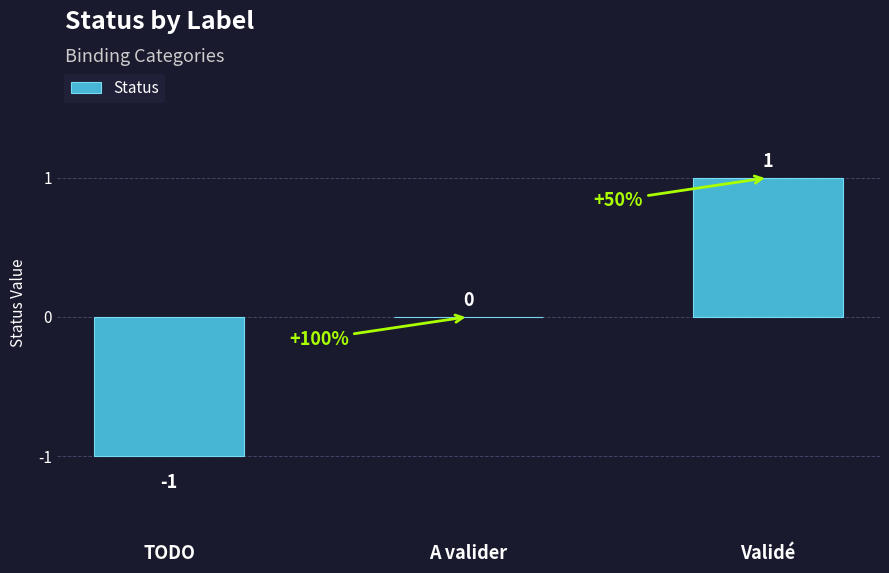

Count the number of data series in this chart.

1